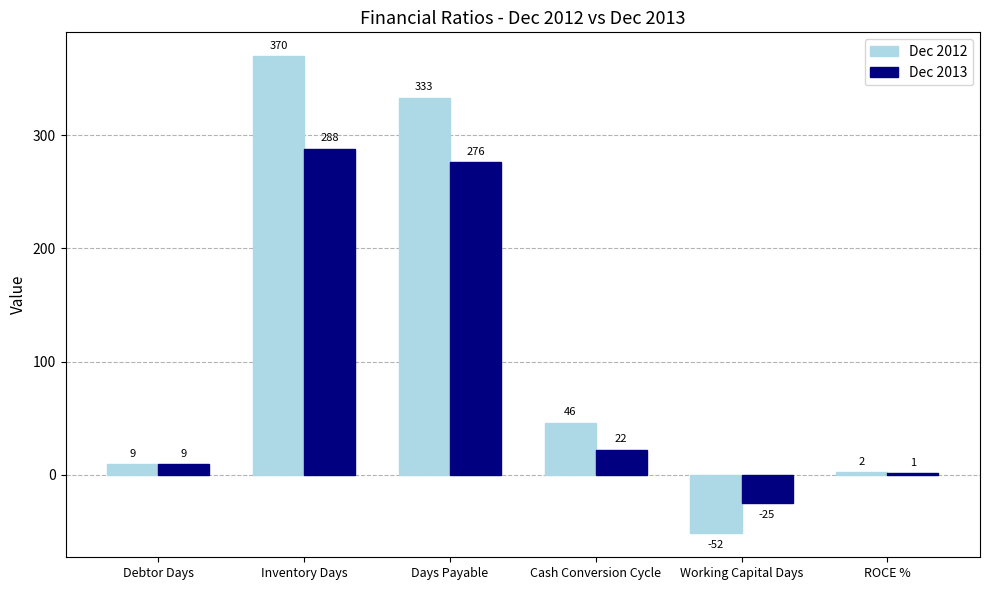

Where is Dec 2013 nearest to the value 131?

Cash Conversion Cycle